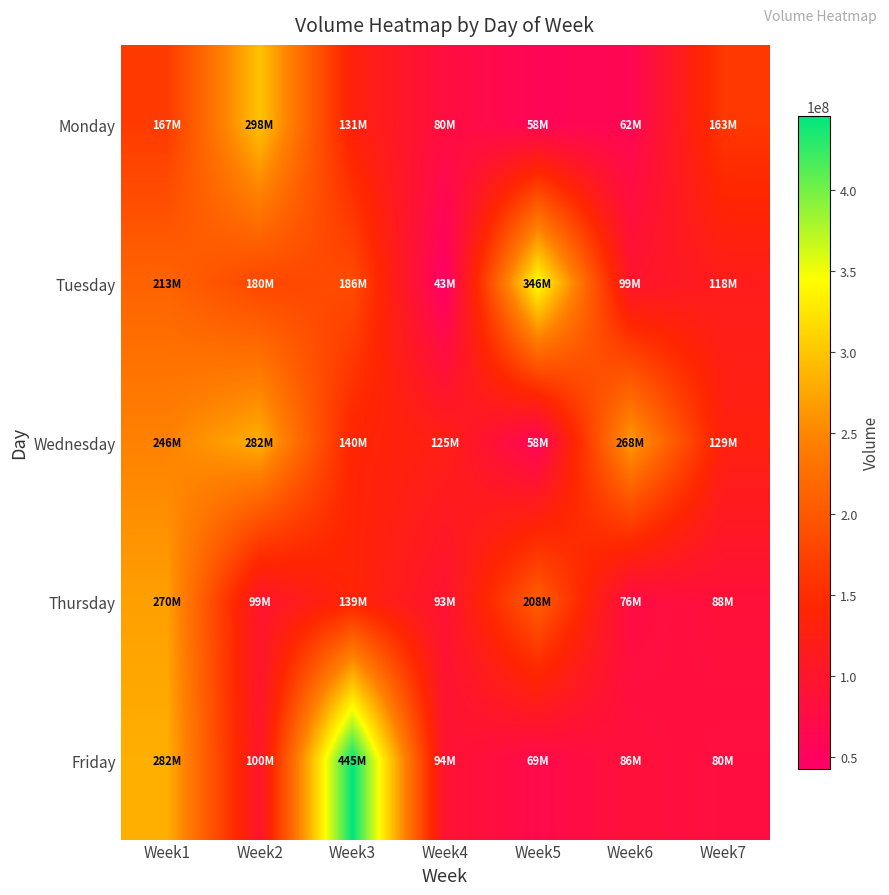

What is the spread (max minus min) of values at Week5?

288348909